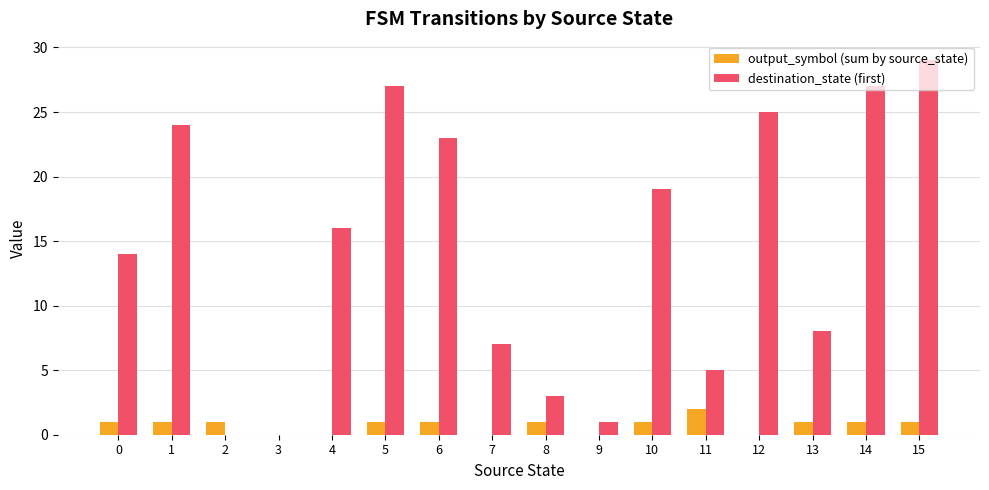

What is the total value across all series at 15?

30